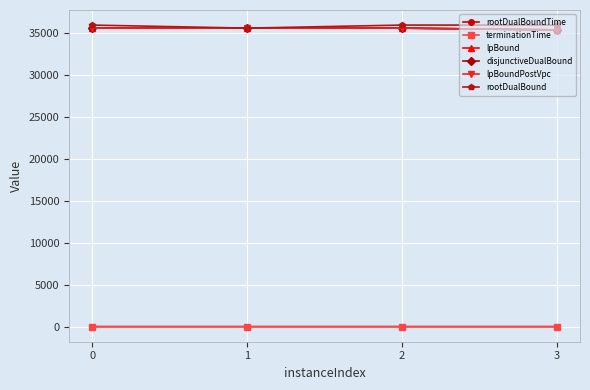

Rank the categories by rootDualBoundTime value from lowest to highest.

2, 1, 3, 0